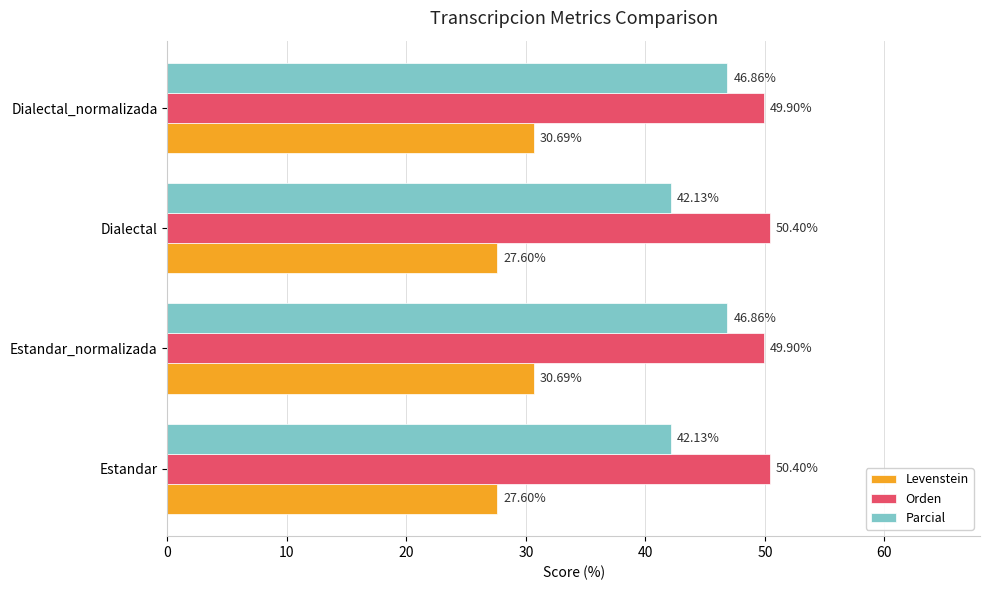

What is the total value across all series at Dialectal_normalizada?

127.5